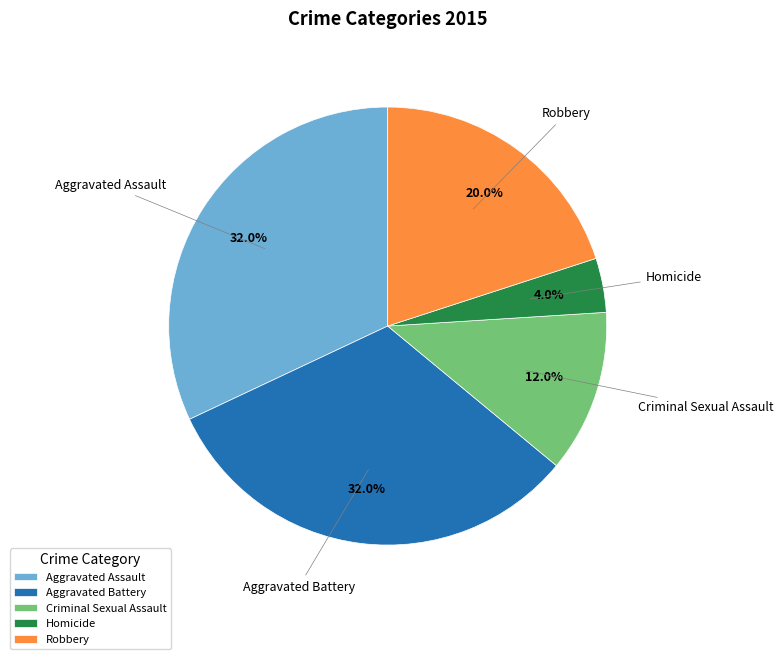

Does Criminal Sexual Assault represent more than half of the total?

No